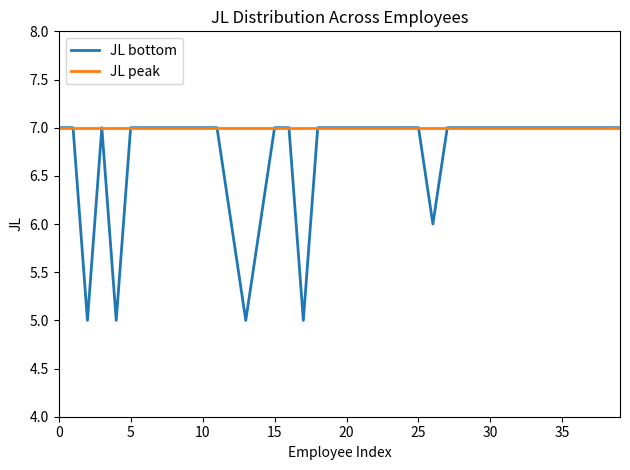

What is the greatest value displayed?

7